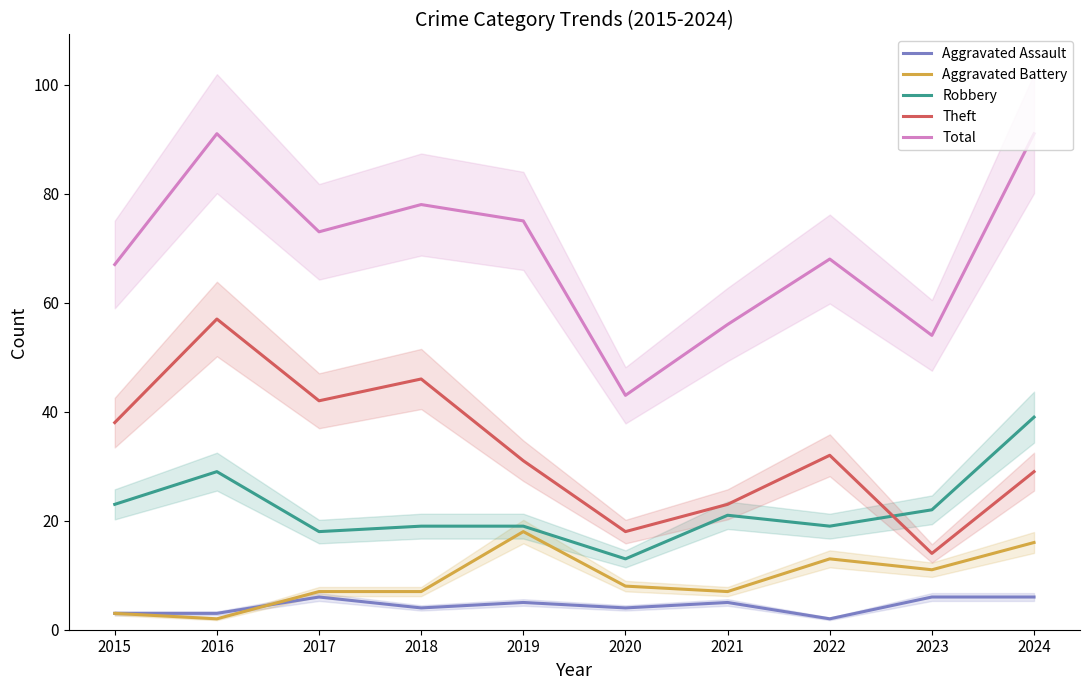

At which label does Total first exceed 73?

2016